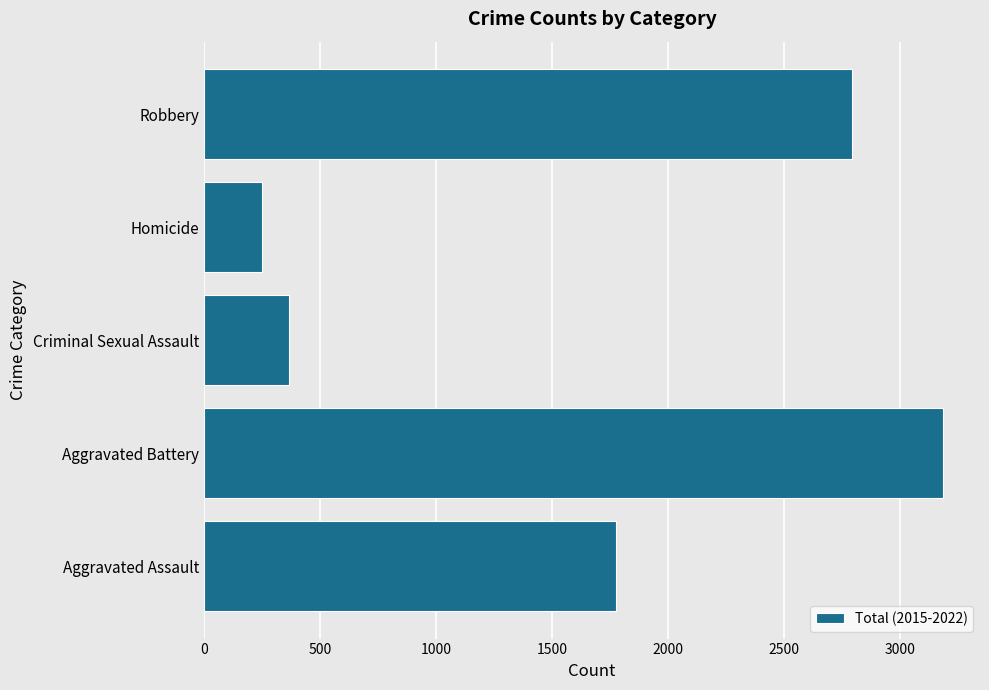

Are the bars horizontal?

Yes